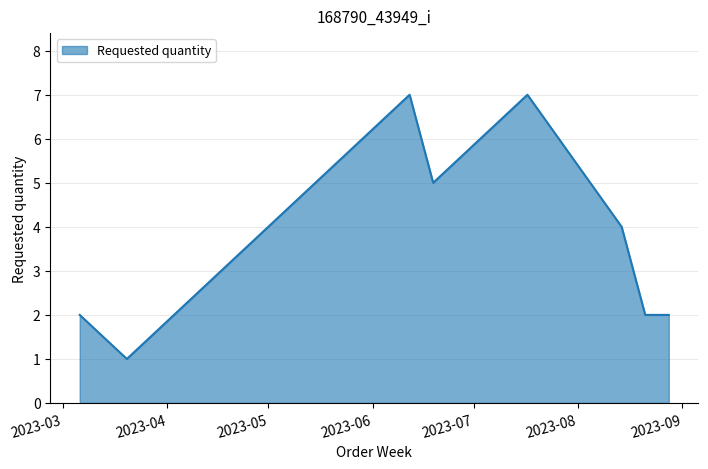

Does the chart have visible grid lines?

Yes